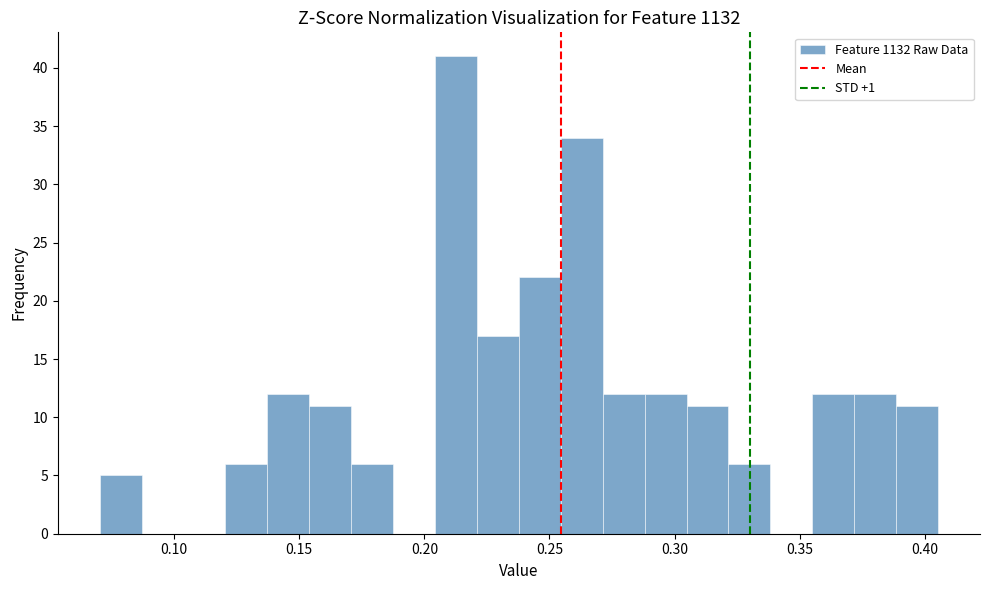

Around what value on the x-axis is the tallest bar? Give the approximate position of its centre, as read against the axis.

0.215